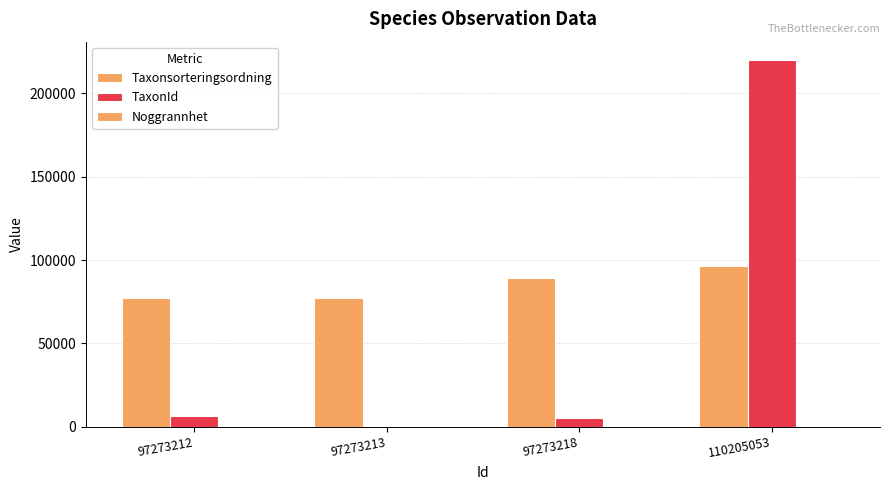

How many categories are shown in the chart?

4